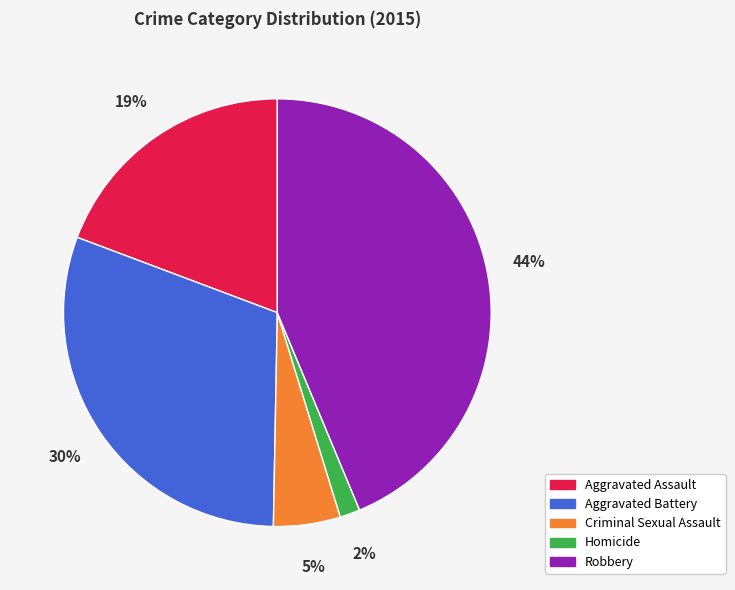

Is the sum of Robbery and Homicide greater than half?

No